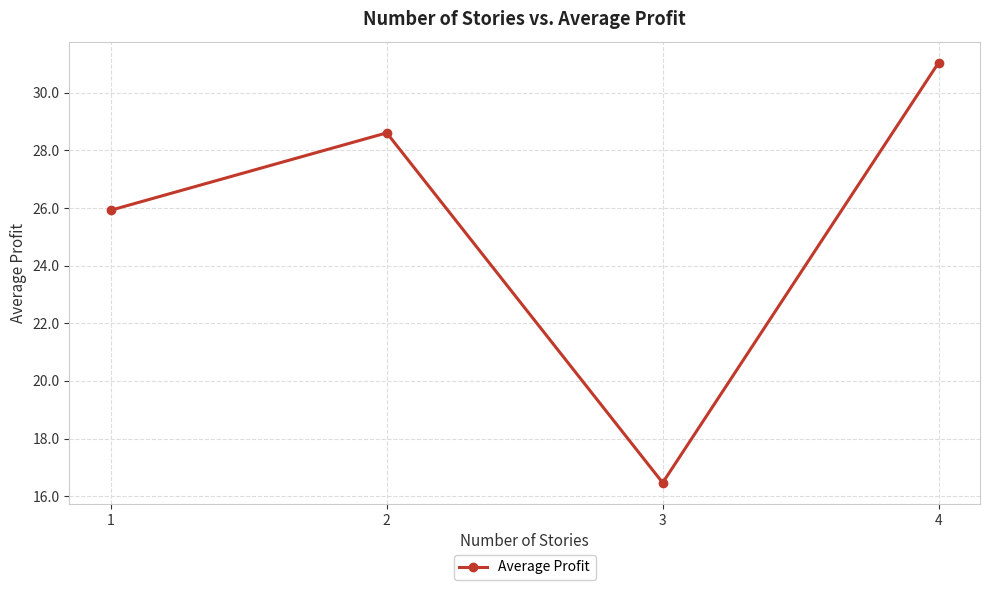

What is the change in value from 2 to 4?

+2.4